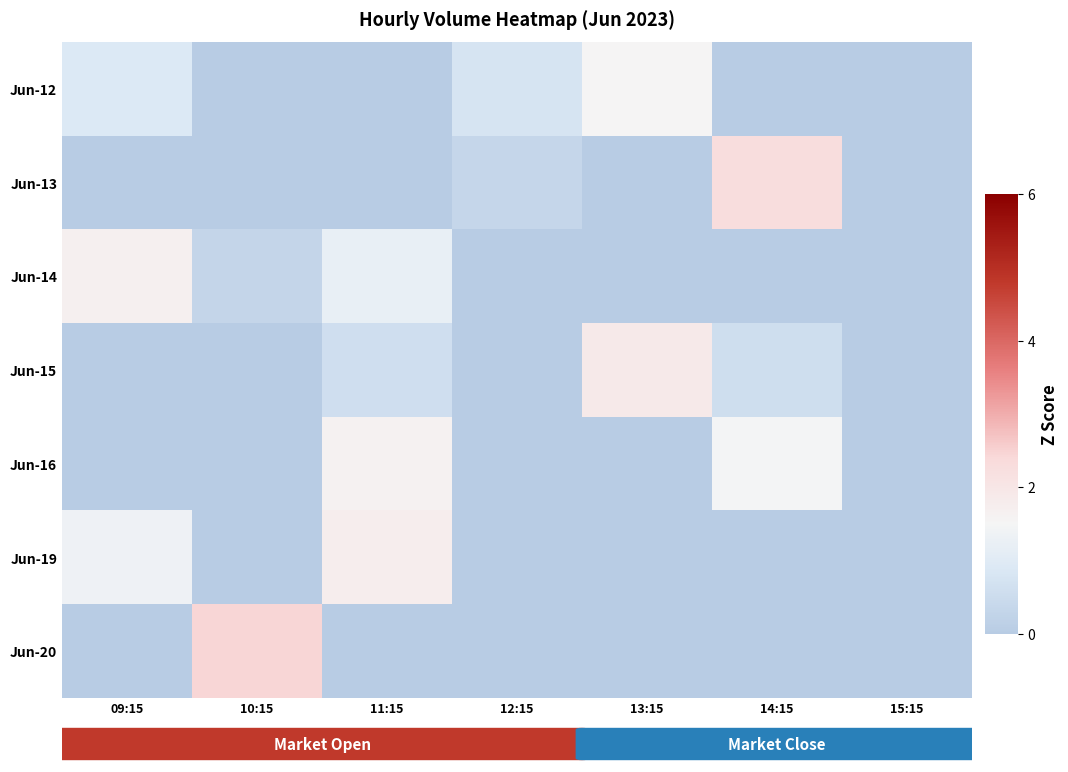

Reading left to right, list all the values displayed in this chart.

Jun-12: 09:15=0.9	10:15=0.0	11:15=0.0	12:15=0.8	13:15=1.5	14:15=0.0	15:15=0.0
Jun-13: 09:15=0.0	10:15=0.0	11:15=0.0	12:15=0.3	13:15=0.0	14:15=2.3	15:15=0.0
Jun-14: 09:15=1.7	10:15=0.3	11:15=1.2	12:15=0.0	13:15=0.0	14:15=0.0	15:15=0.0
Jun-15: 09:15=0.0	10:15=0.0	11:15=0.6	12:15=0.0	13:15=1.9	14:15=0.6	15:15=0.0
Jun-16: 09:15=0.0	10:15=0.0	11:15=1.6	12:15=0.0	13:15=0.0	14:15=1.5	15:15=0.0
Jun-19: 09:15=1.4	10:15=0.0	11:15=1.8	12:15=0.0	13:15=0.0	14:15=0.0	15:15=0.0
Jun-20: 09:15=0.0	10:15=2.4	11:15=0.0	12:15=0.0	13:15=0.0	14:15=0.0	15:15=0.0